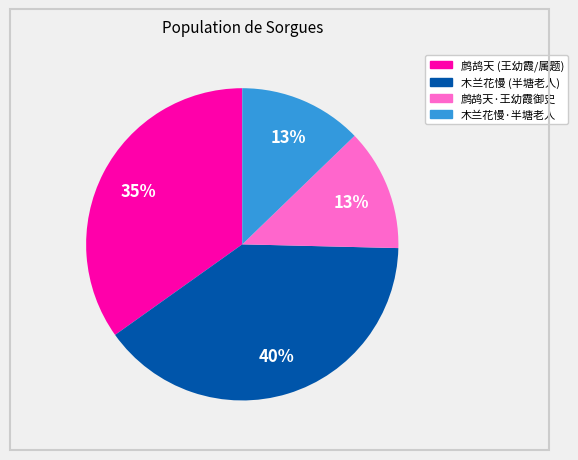

Is there a majority slice in this chart?

No